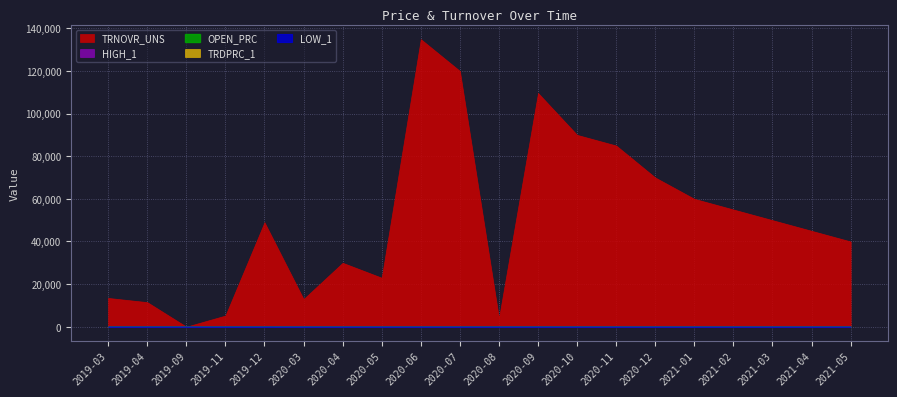

True or false: HIGH_1 and LOW_1 intersect in this chart.

False